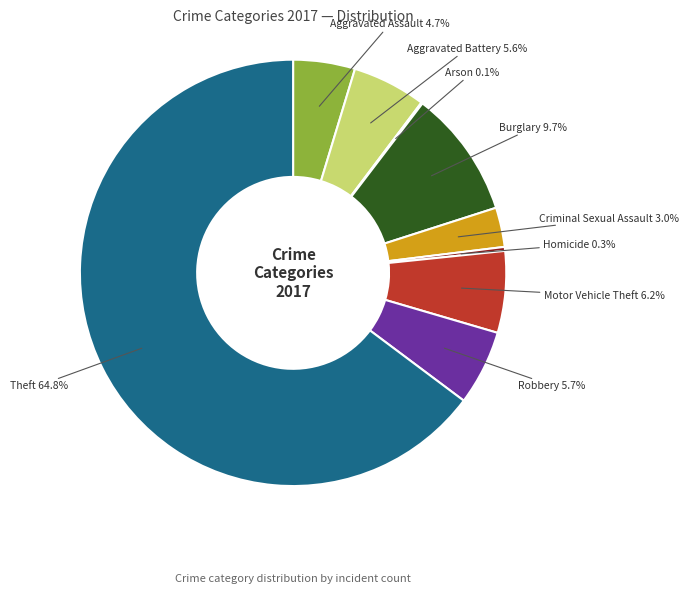

To the nearest percent, what is the difference between the largest and smallest slice percentages?

65%